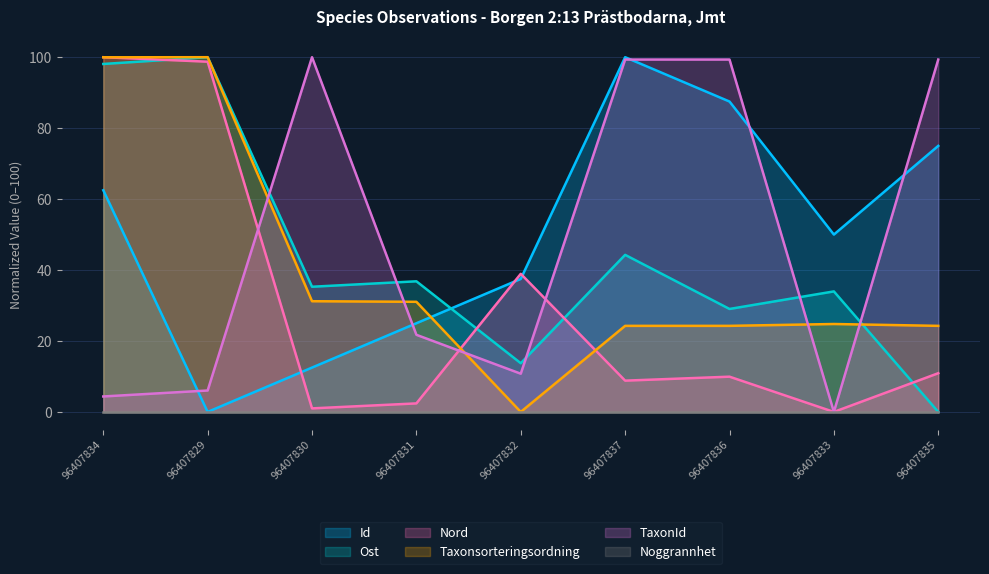

What is the average value of the Nord series?

30.1